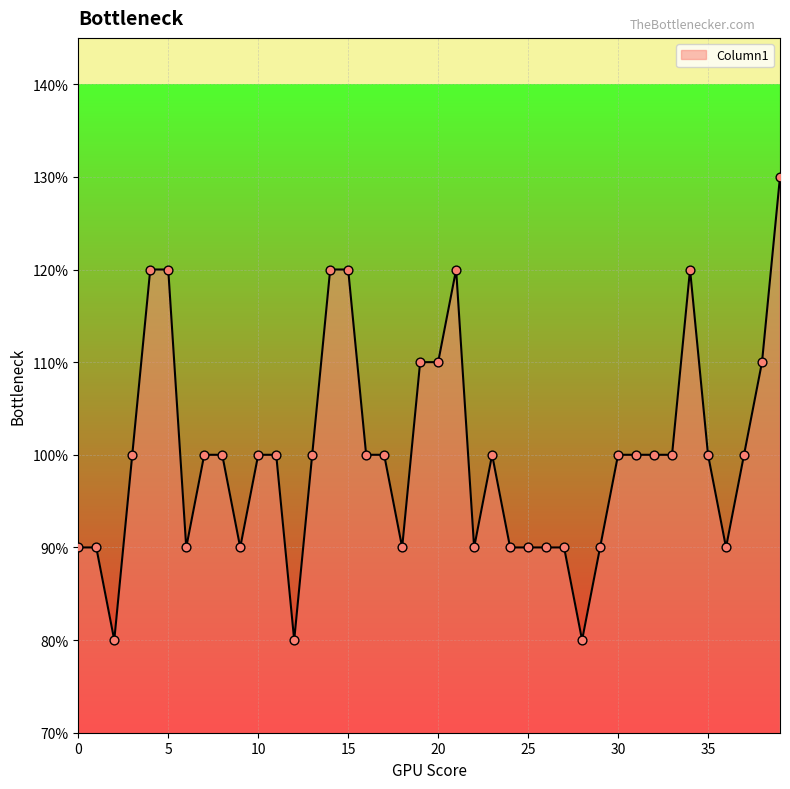

What is the maximum value shown in the chart?

130